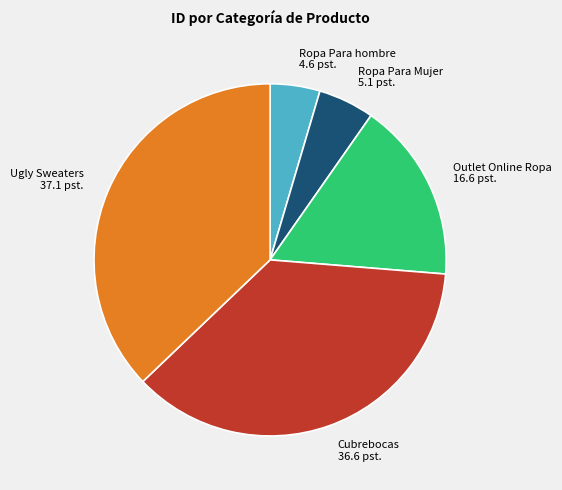

Between Cubrebocas and Ugly Sweaters, which is larger?

Ugly Sweaters